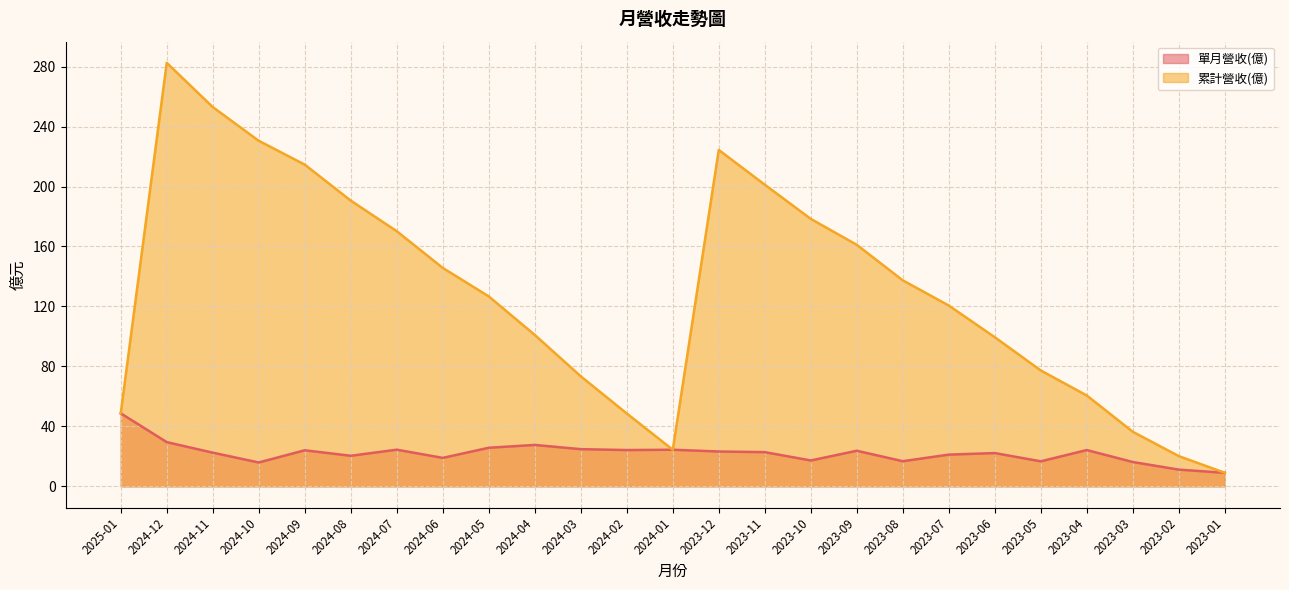

Is it true that 單月營收(億) equals 13.2 at 2024-05?

False